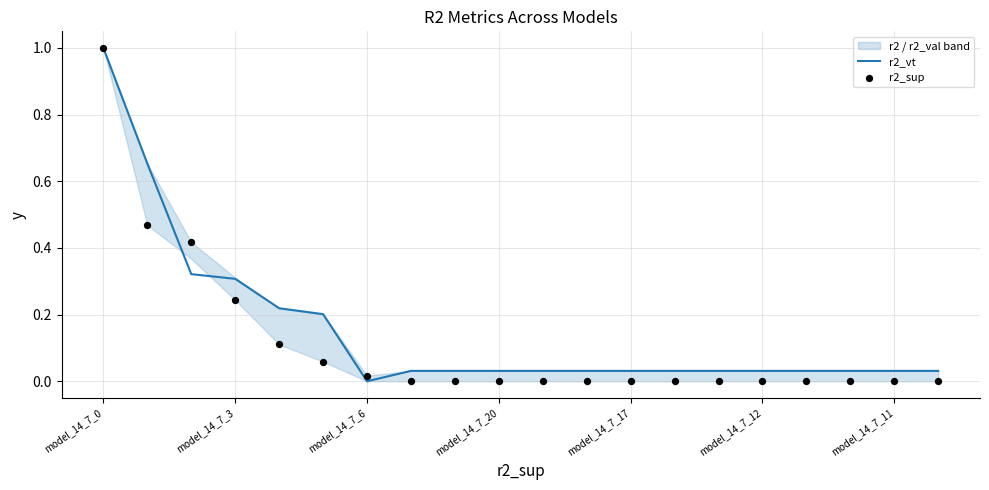

The r2_vt series shows 0.6 at model_14_7_6. True or false?

False